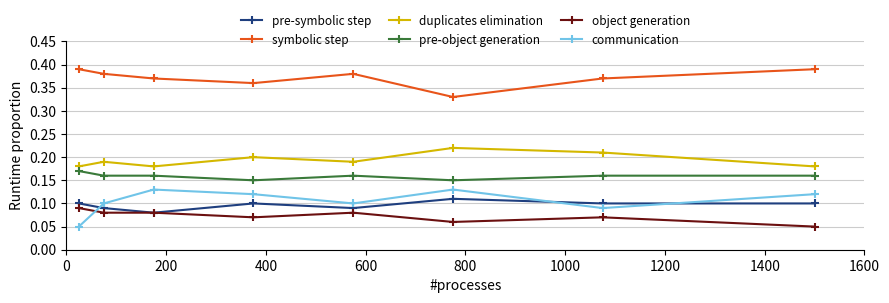

At how many categories does at least one series exceed 0?

8